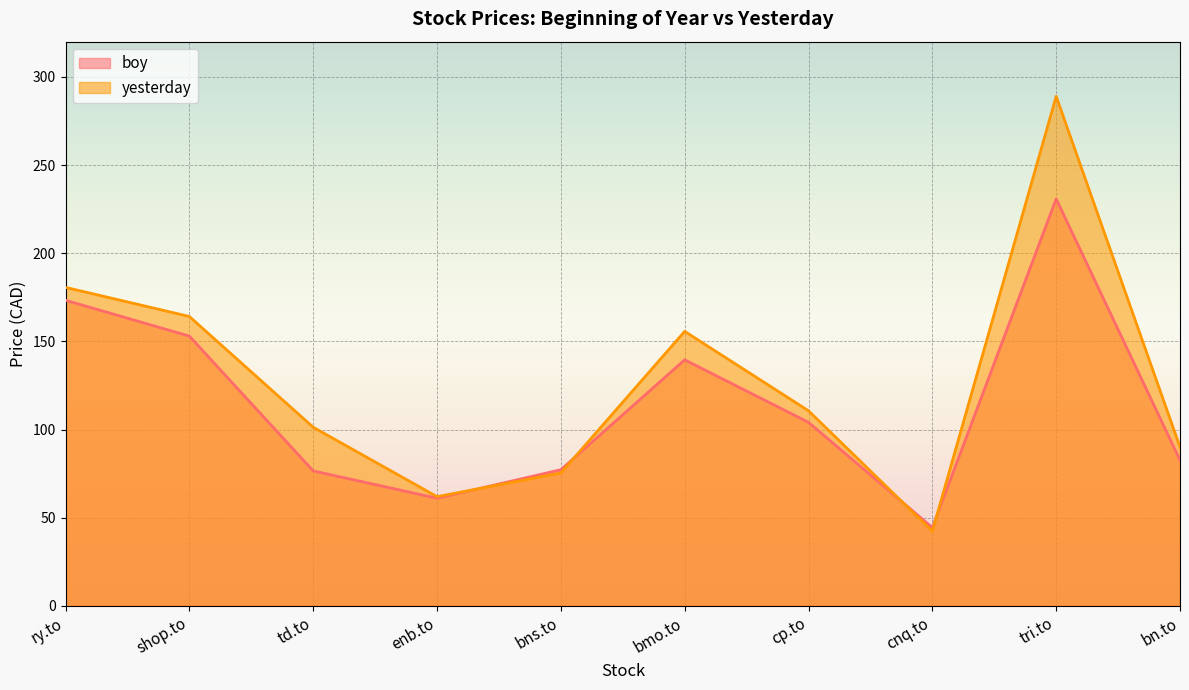

Which series changed the most between ry.to and cp.to?

yesterday